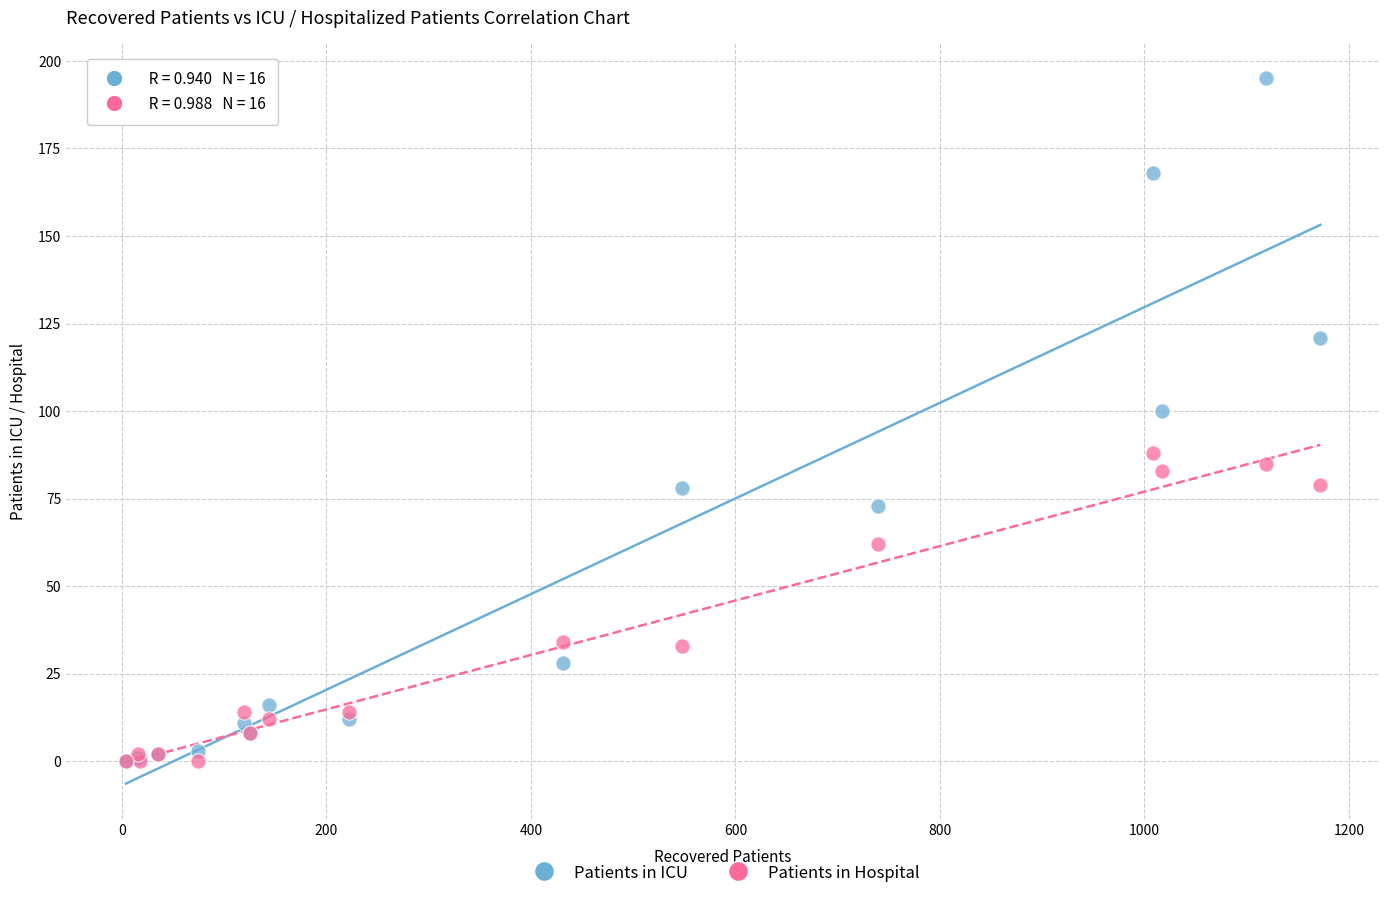

Across all series, what Y value is closest to 97?

100